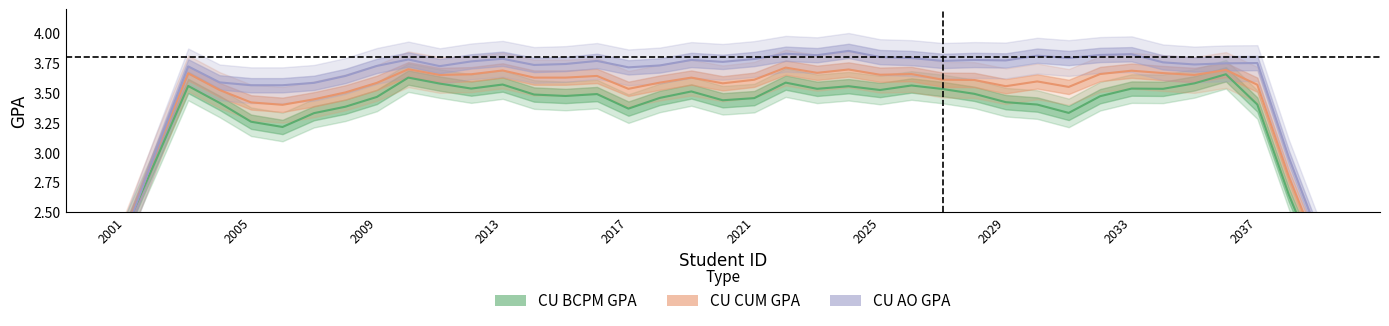

How many data points in CU AO GPA are above 3?

36